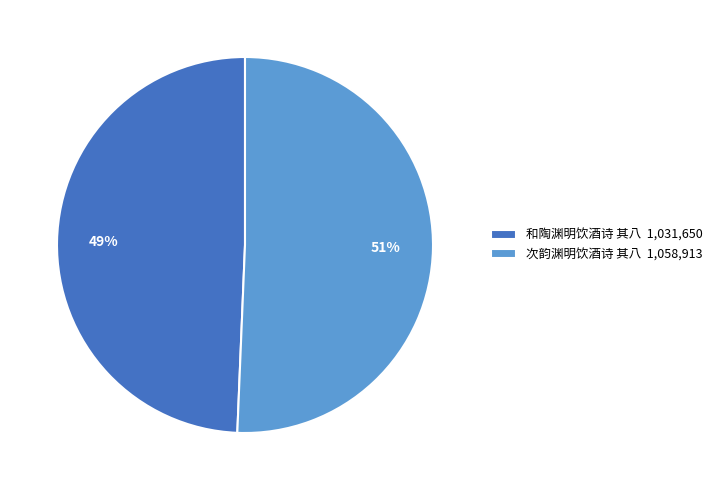

What is the smallest slice in the pie chart?

和陶渊明饮酒诗 其八